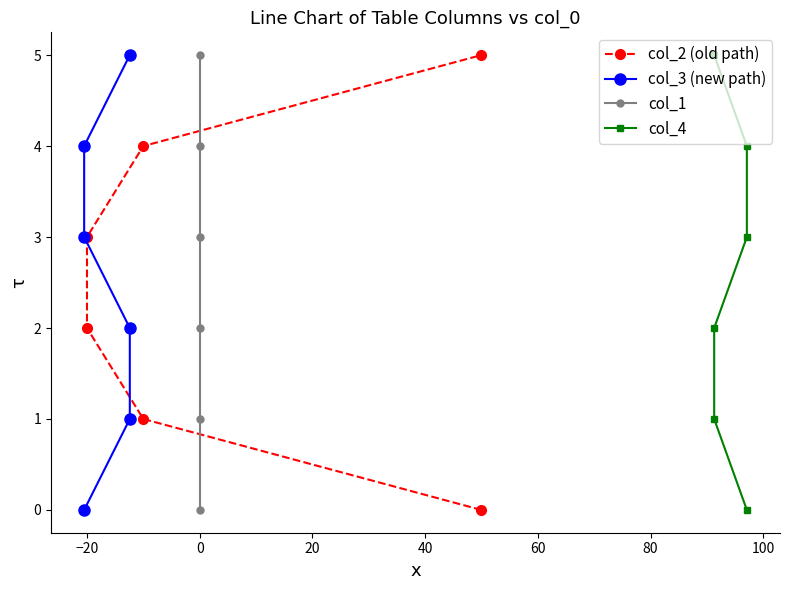

Is this an area chart (filled region under the line)?

No